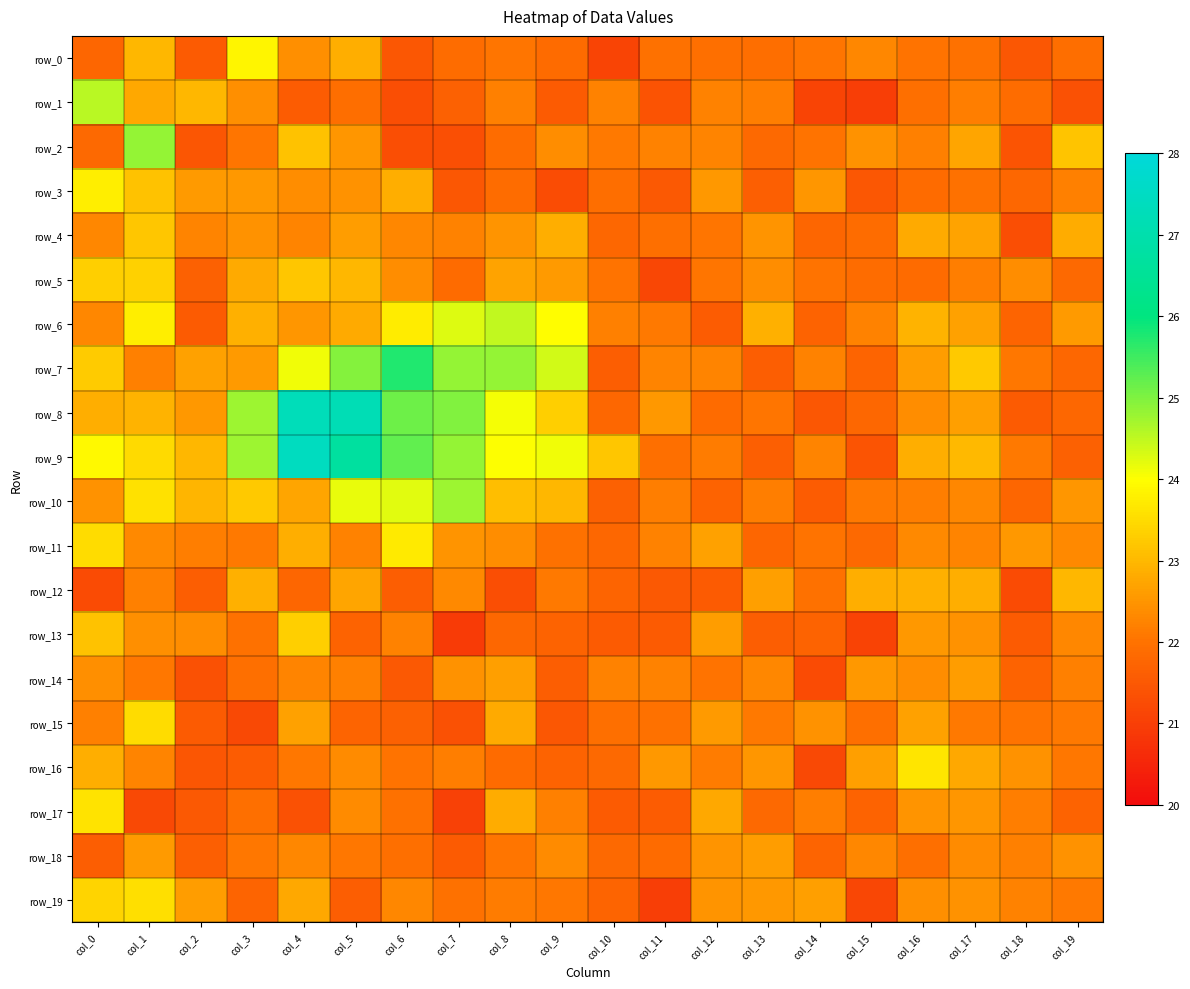

How many data points in row_18 are less than 22?

8